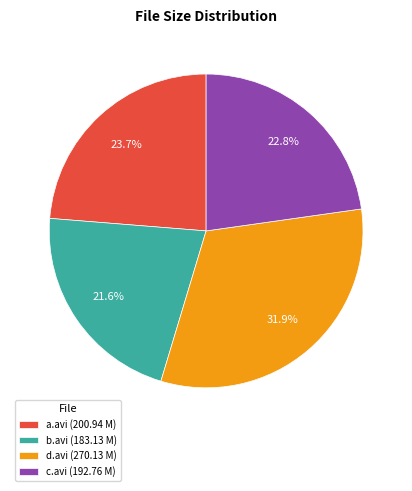

Rank the categories by value from highest to lowest.

d.avi (270.13 M), a.avi (200.94 M), c.avi (192.76 M), b.avi (183.13 M)